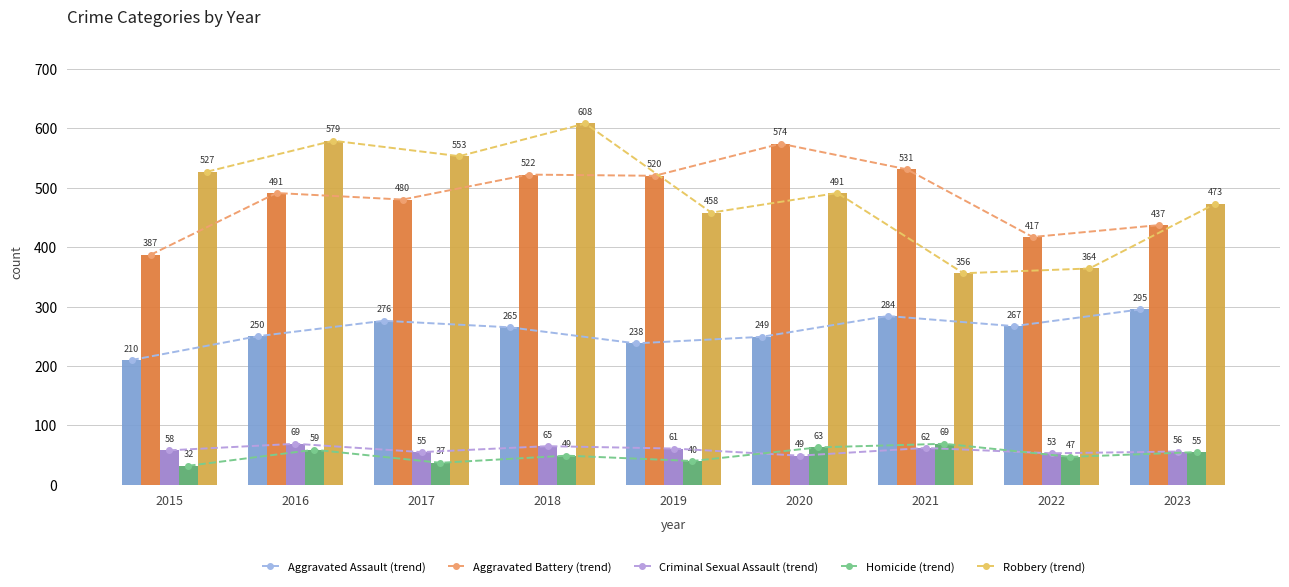

What is the spread (max minus min) of values at 2017?

516